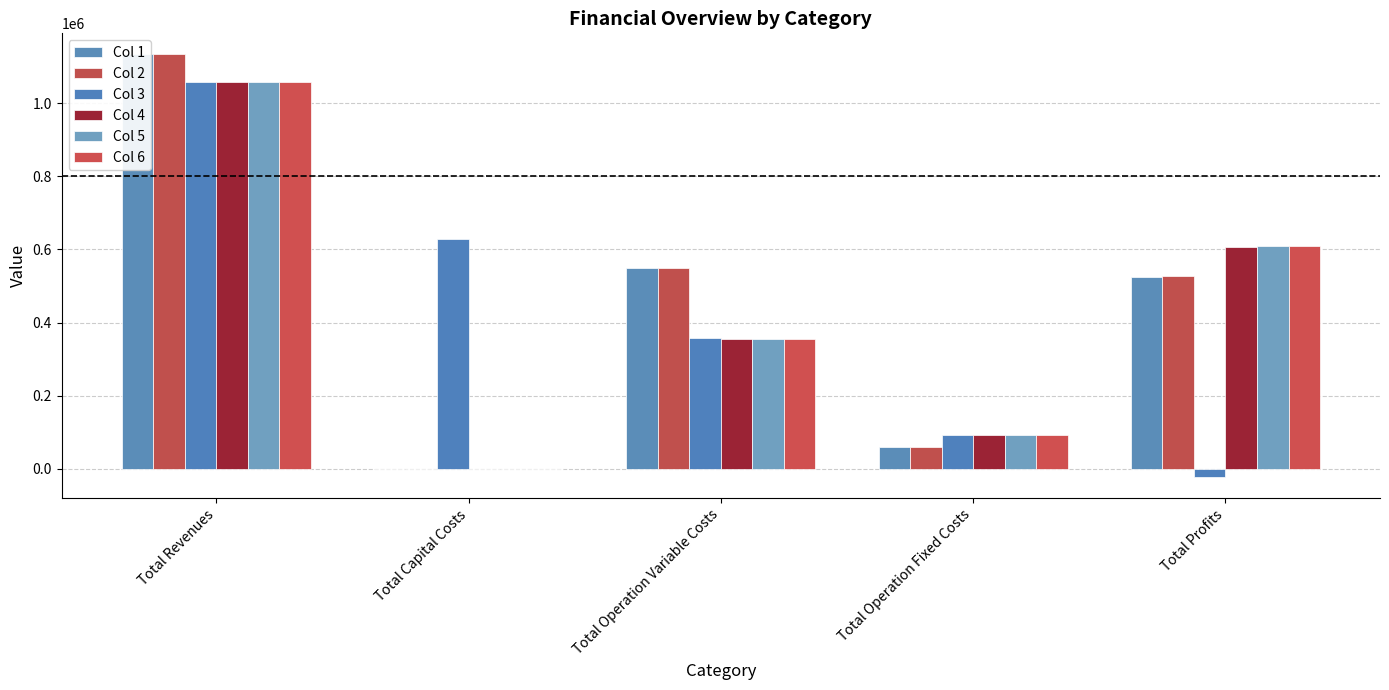

What is the total value across all series at Total Capital Costs?

629356.0